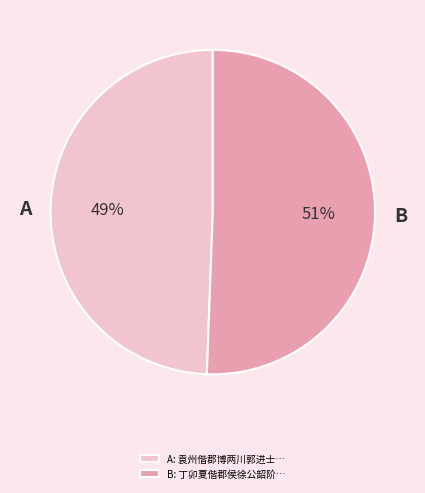

Which has a higher value, B or A?

B